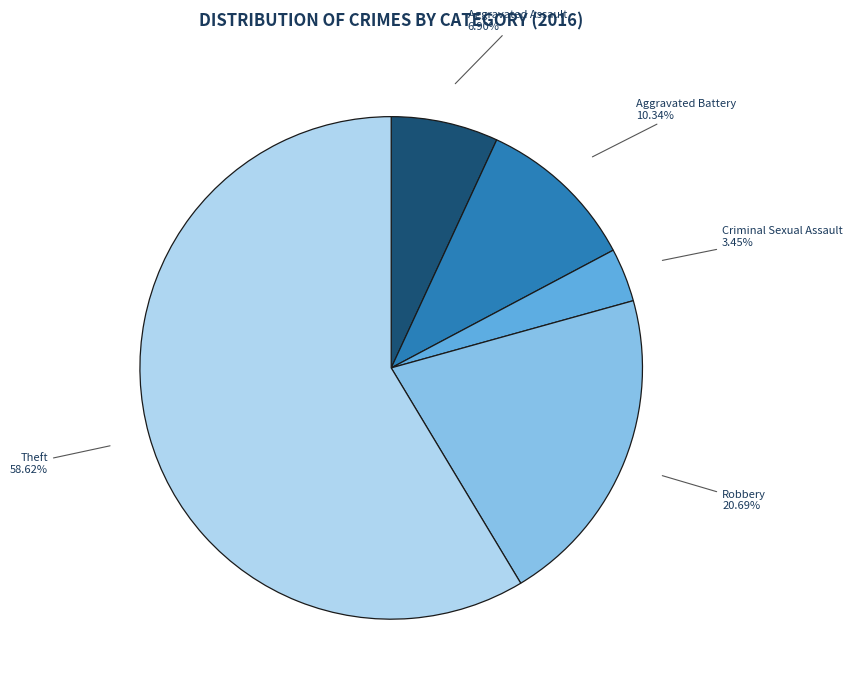

Approximately how many times larger is the value at Aggravated Battery compared to Robbery?

0.5